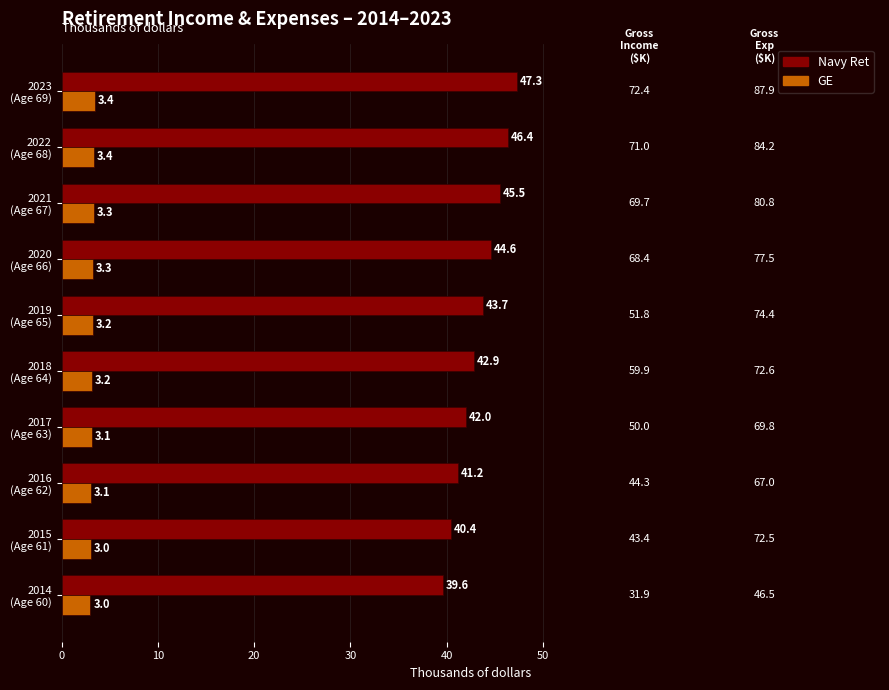

What is the sum of all Navy Ret values?

433.6